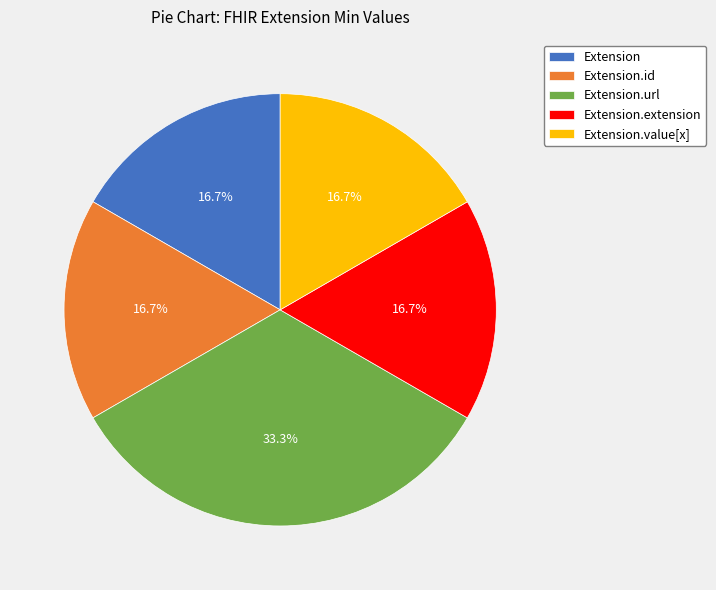

Does Extension.id account for over 50% of the chart?

No